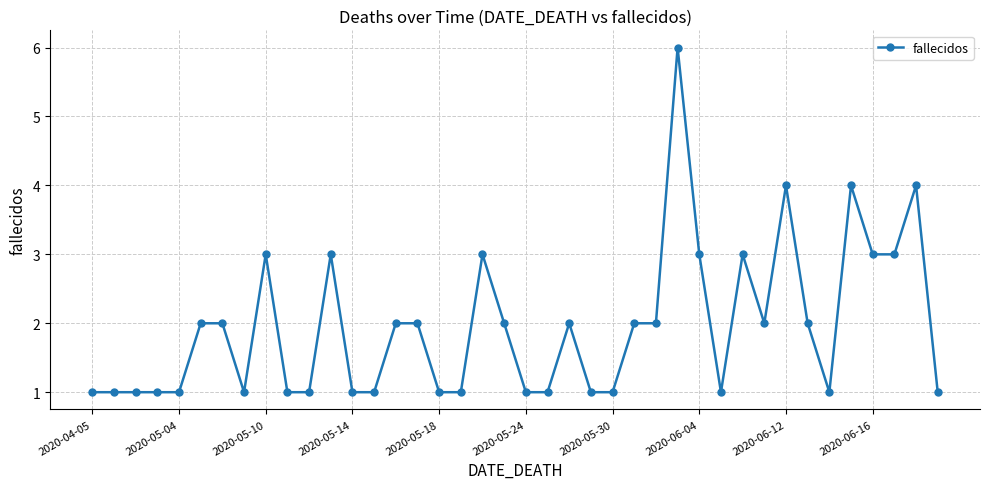

What is the value of the 31st point from the left?

3